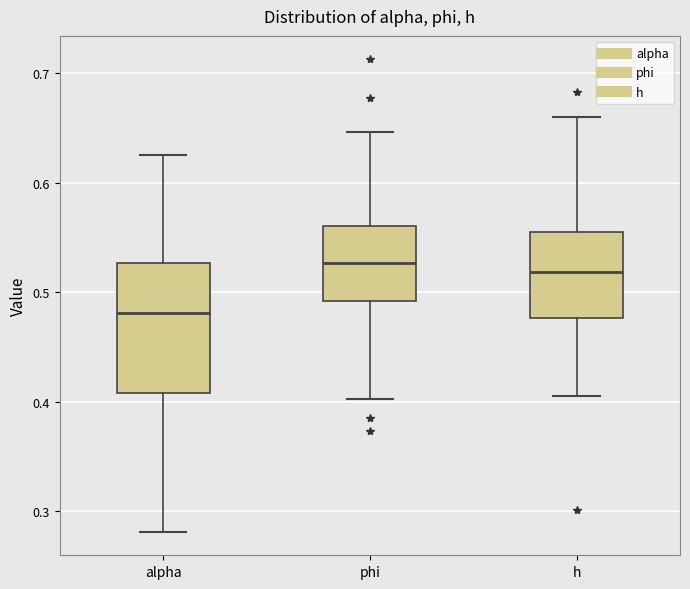

Which box is the tallest, from its lower edge to its upper edge?

alpha